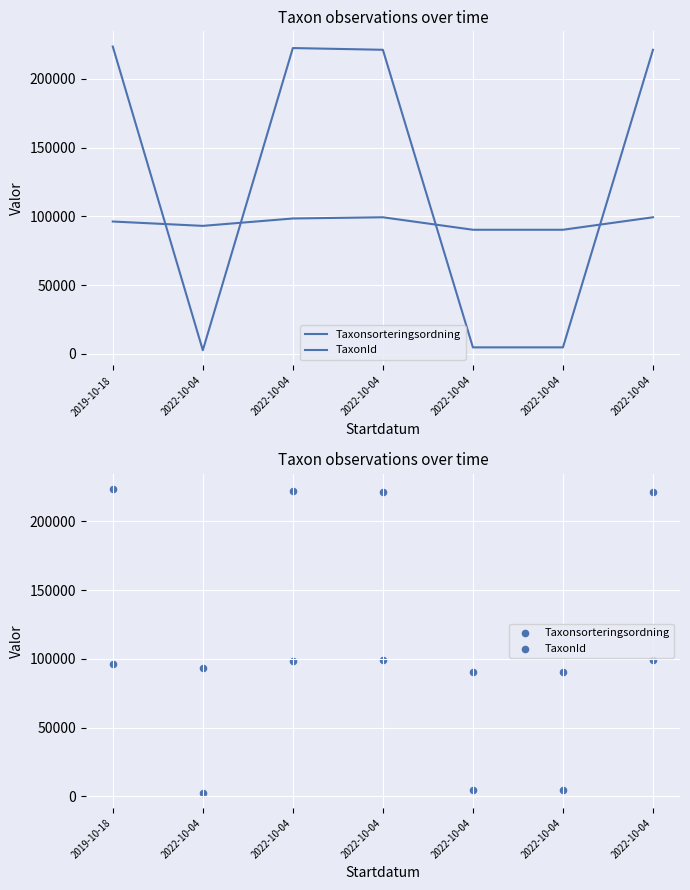

At which category is the sum across all series the highest?

2022-10-04